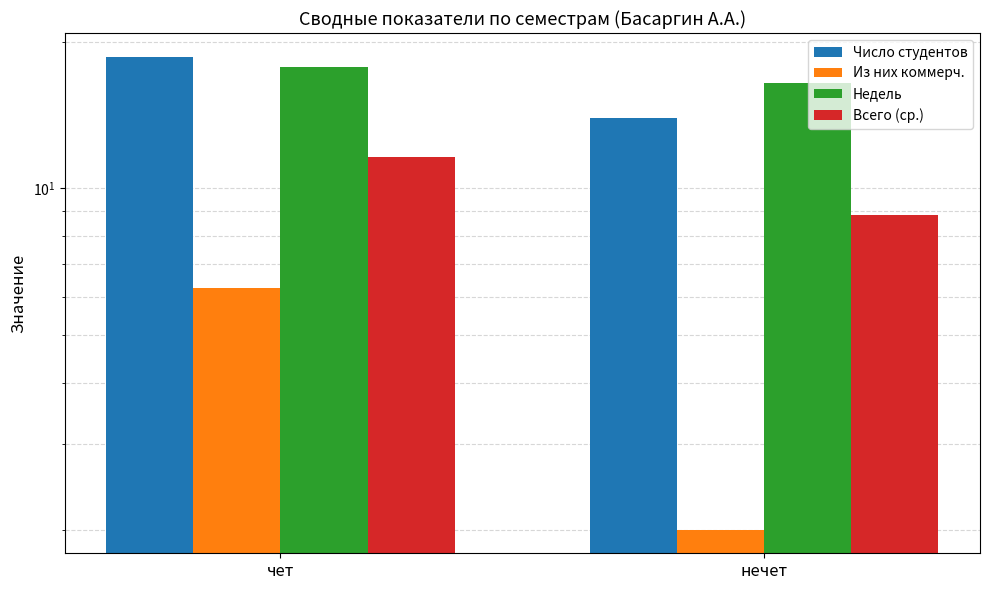

Is it true that Недель equals 17.8 at чет?

True